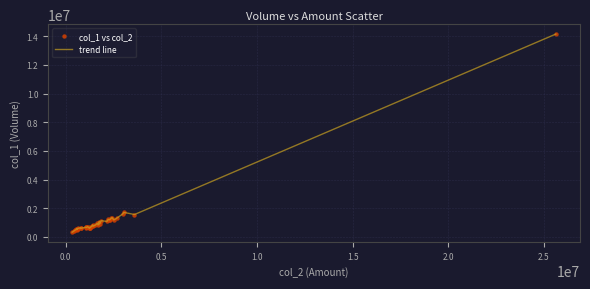

What is the maximum value shown in the chart?

14149000